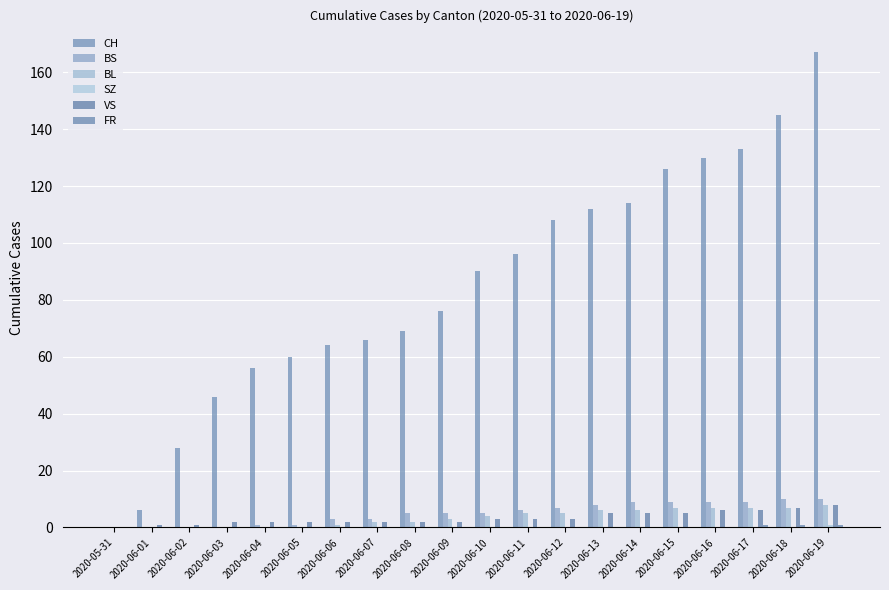

Are the bars horizontal?

No